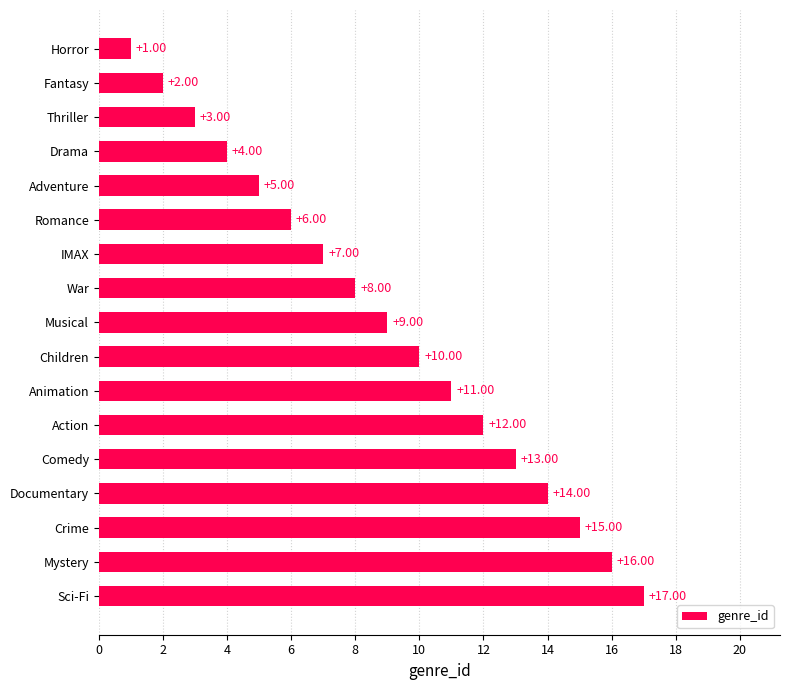

Between Comedy and Musical, which is larger?

Comedy